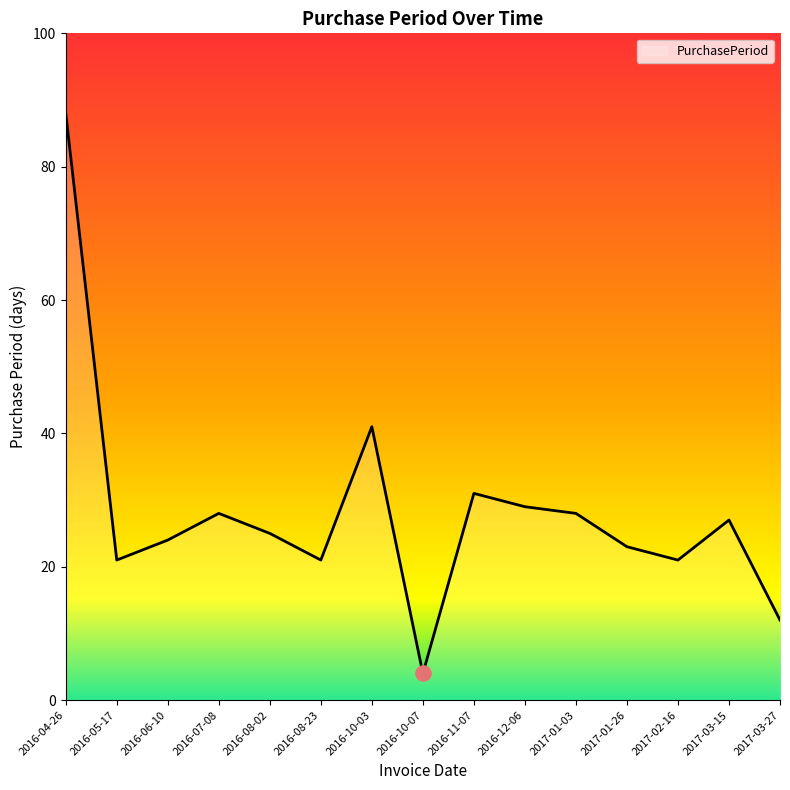

What is the ratio of the value at 2016-10-03 to the value at 2016-06-10?

1.7